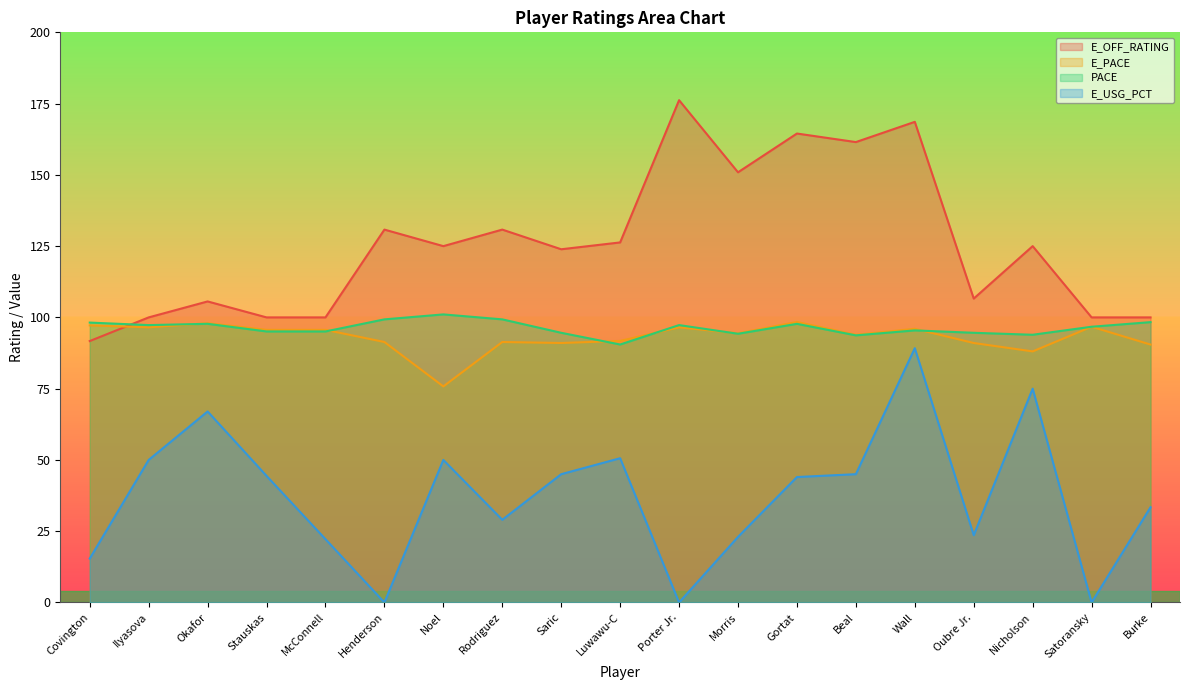

At which category does E_USG_PCT reach its first local valley?

Henderson